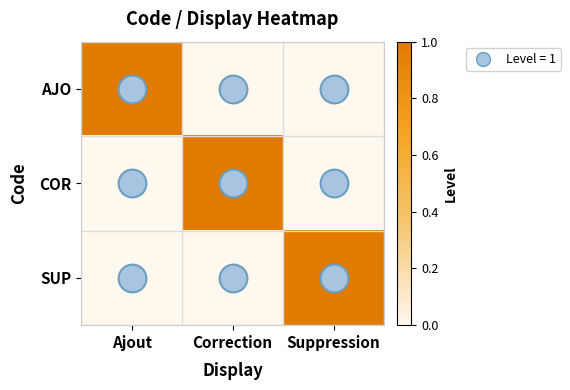

Which has a higher value, Correction or Ajout?

Ajout